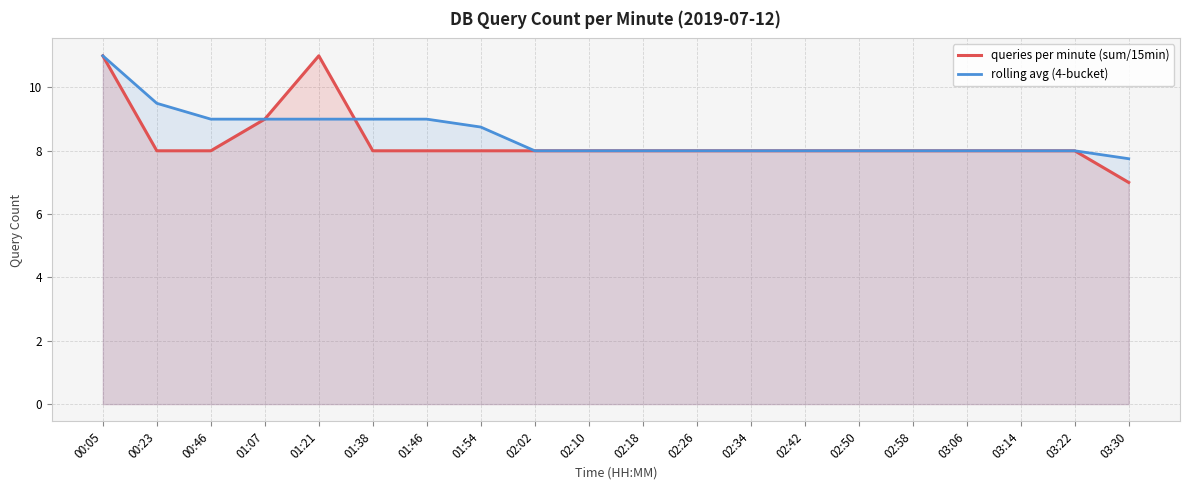

The rolling avg (4-bucket) series shows 12.7 at 01:38. True or false?

False